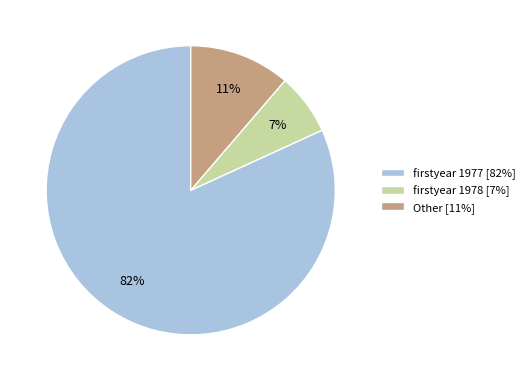

Which slice is the largest?

firstyear 1977 [82%]